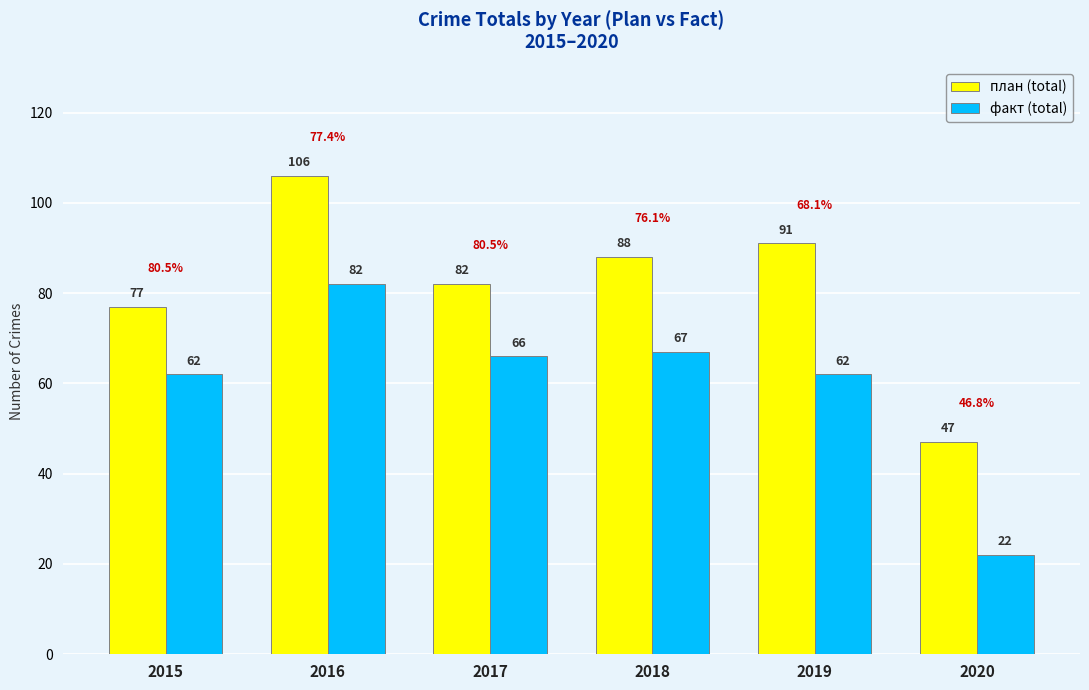

At which category is the sum across all series the highest?

2016